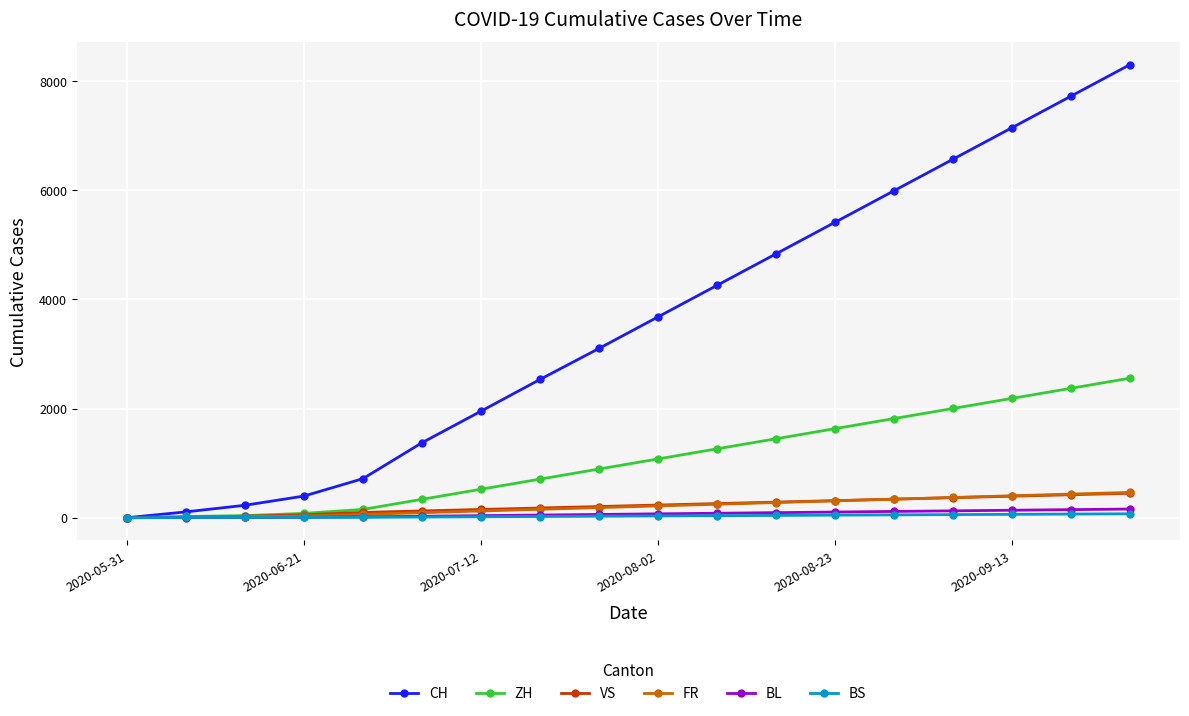

What is the sum of all CH values?

64338